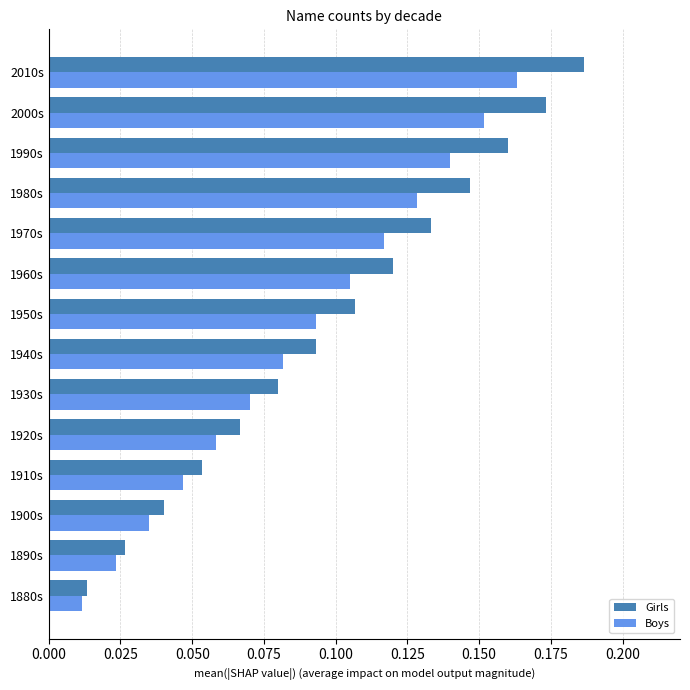

List the labels in order of Boys value, smallest first.

1880s, 1890s, 1900s, 1910s, 1920s, 1930s, 1940s, 1950s, 1960s, 1970s, 1980s, 1990s, 2000s, 2010s